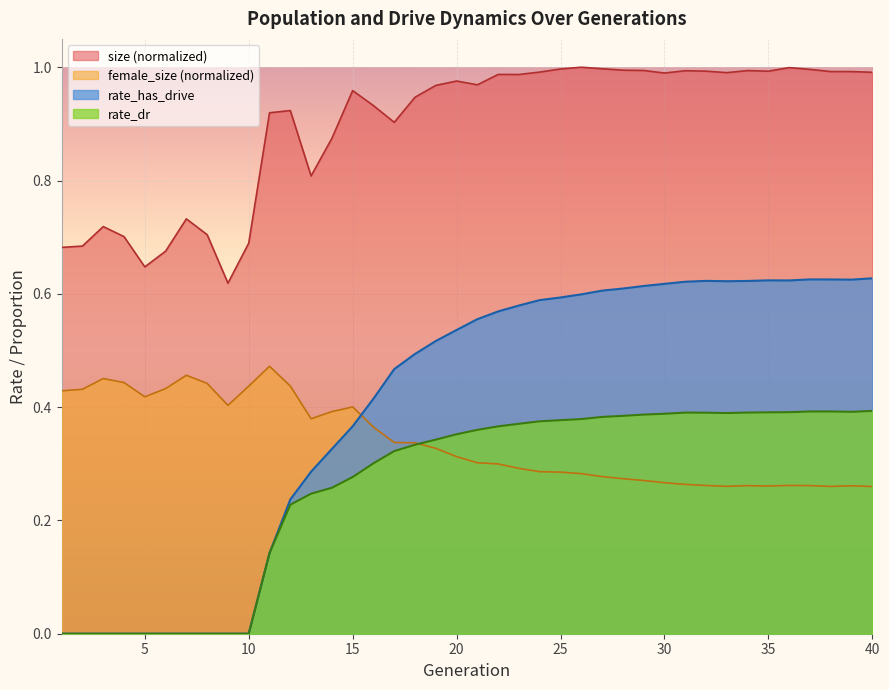

How many data points does each series have?

40